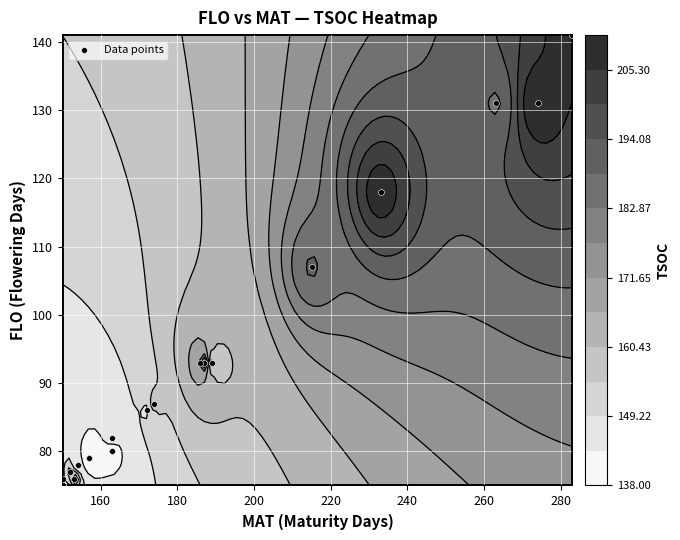

True or false: the data shows 43 at 20.

False